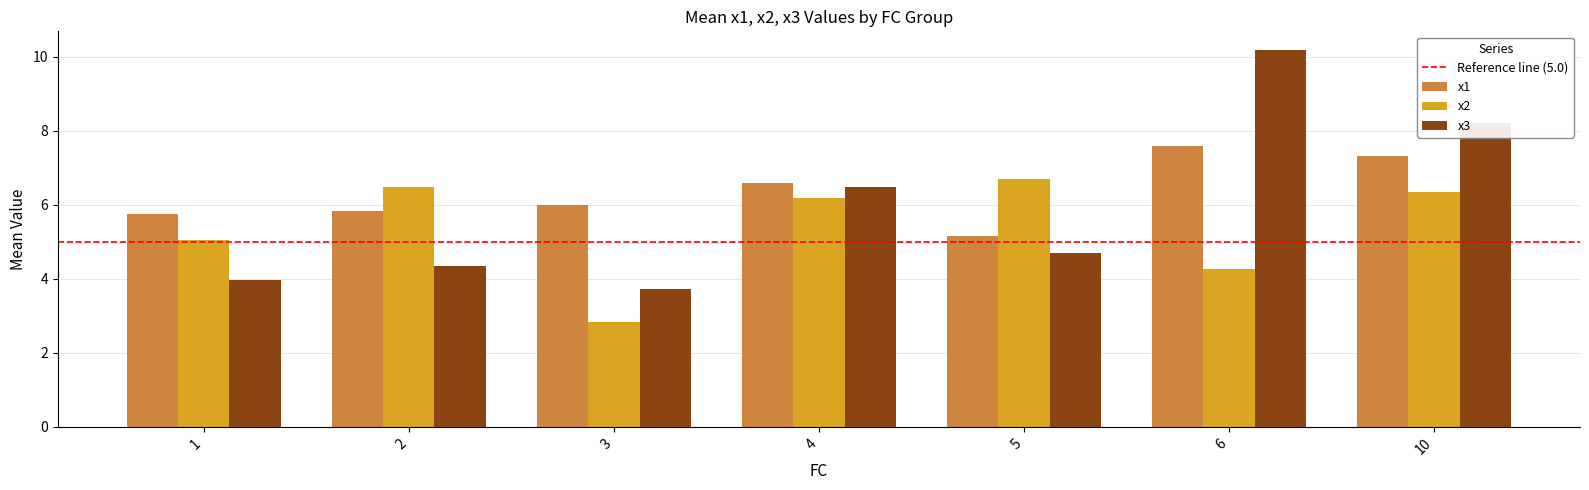

What is the value of the x1 bar at the 7th from the left?

7.3